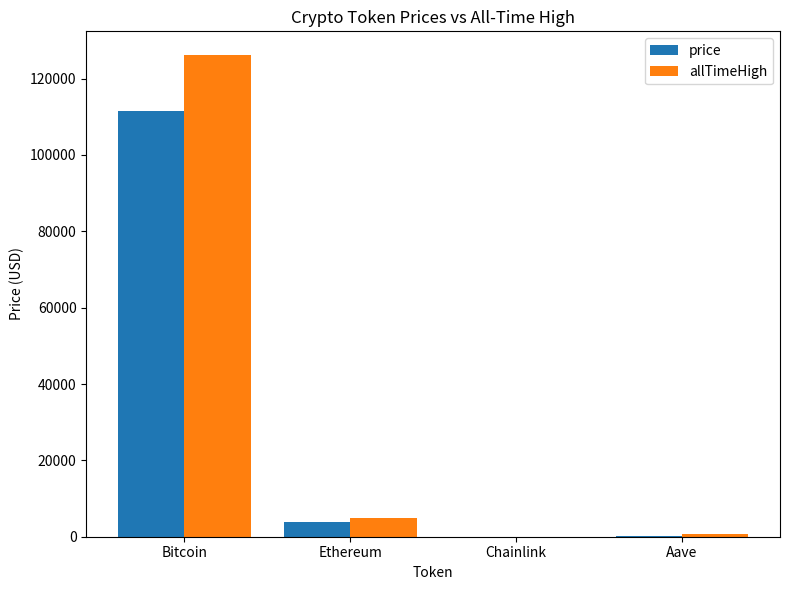

The price series shows 3812.7 at Ethereum. True or false?

True